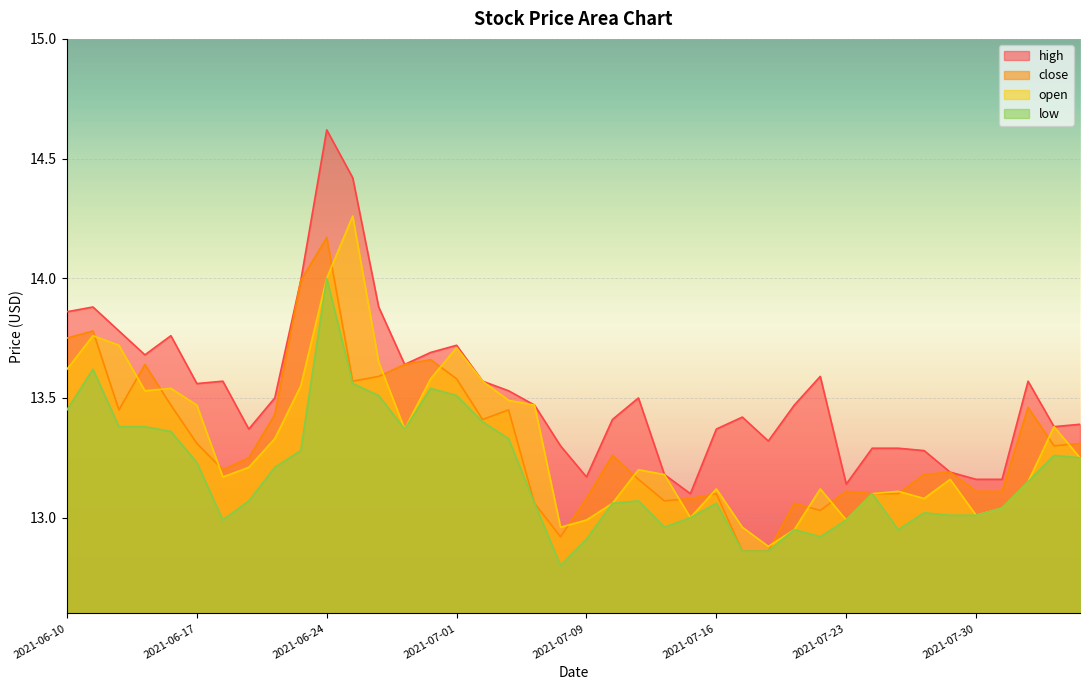

At which category is the sum across all series the highest?

2021-06-24